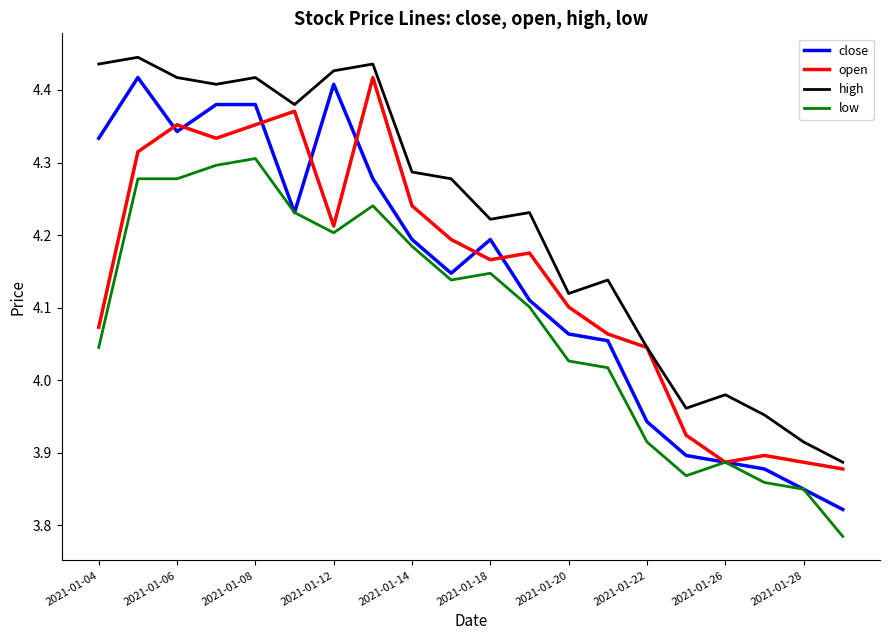

Which series has the largest total across all categories?

high